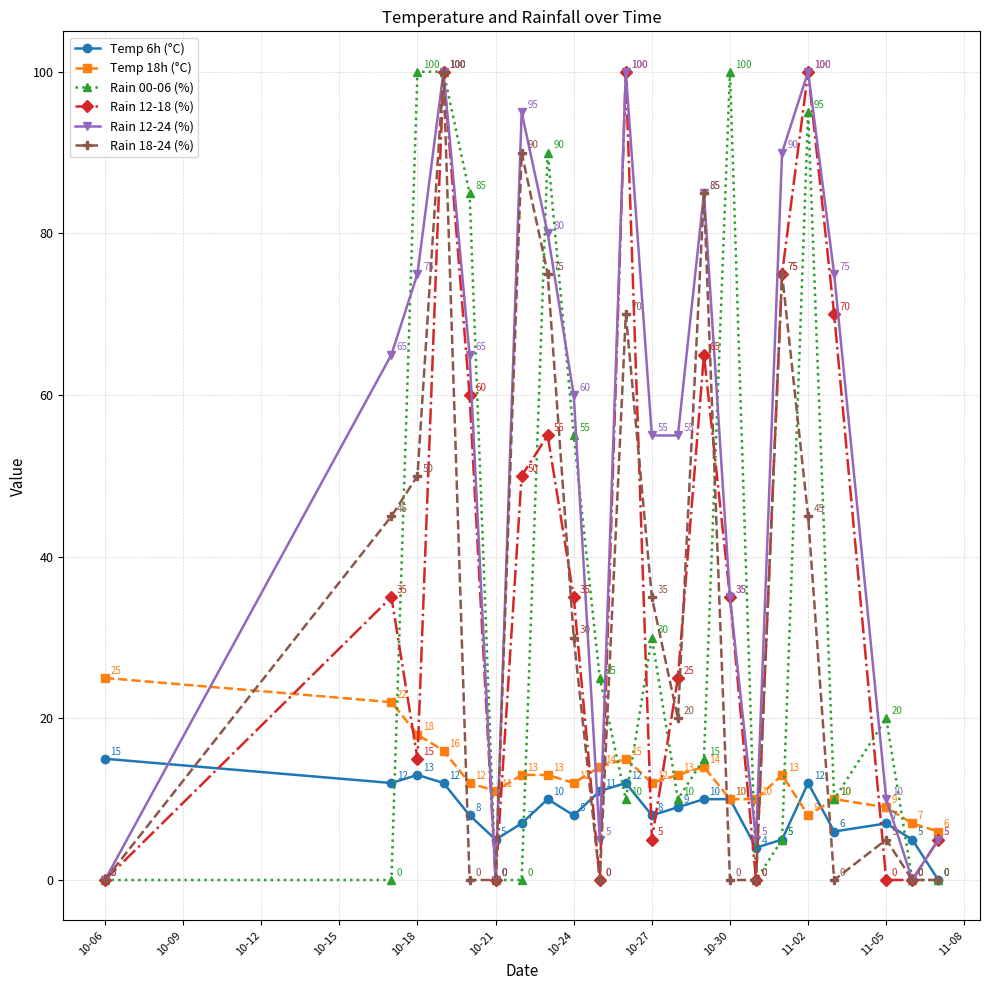

True or false: Rain 18-24 (%) has more than 1 interior local peaks.

True